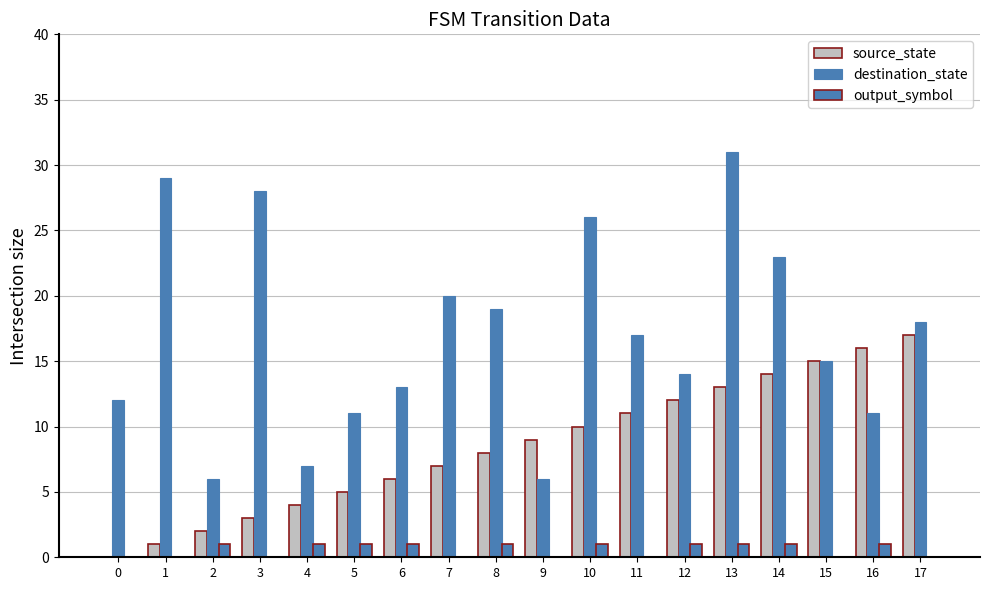

How many values in source_state are above zero?

17